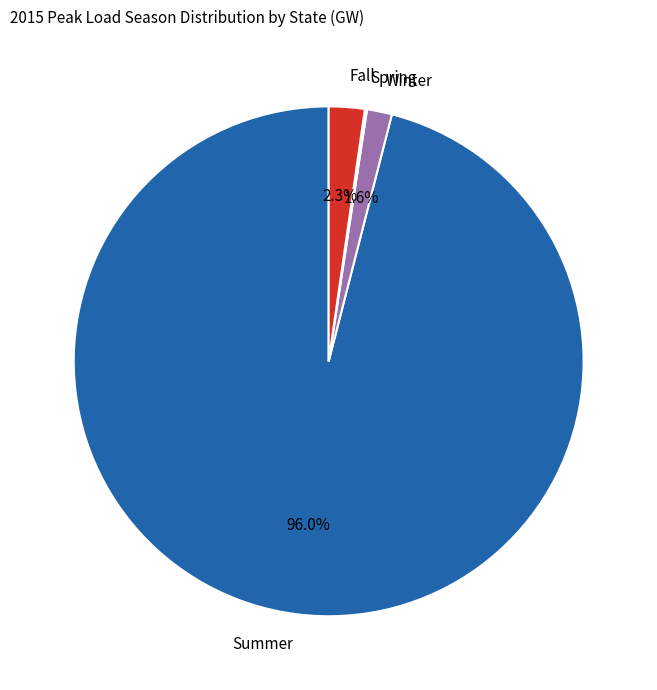

Which slice is the largest?

Summer